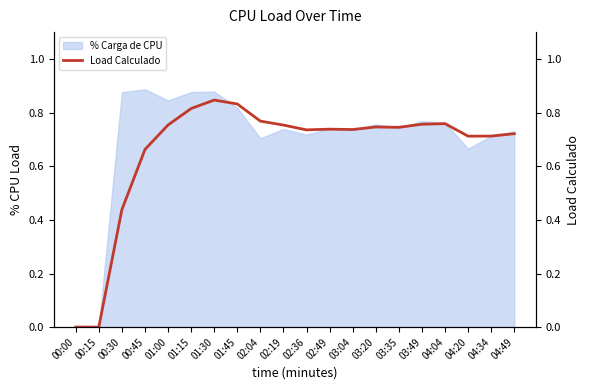

Rank the categories by value from highest to lowest.

01:30, 01:45, 01:15, 02:04, 04:04, 03:49, 01:00, 02:19, 03:20, 03:35, 02:49, 03:04, 02:36, 04:49, 04:34, 04:20, 00:45, 00:30, 00:00, 00:15